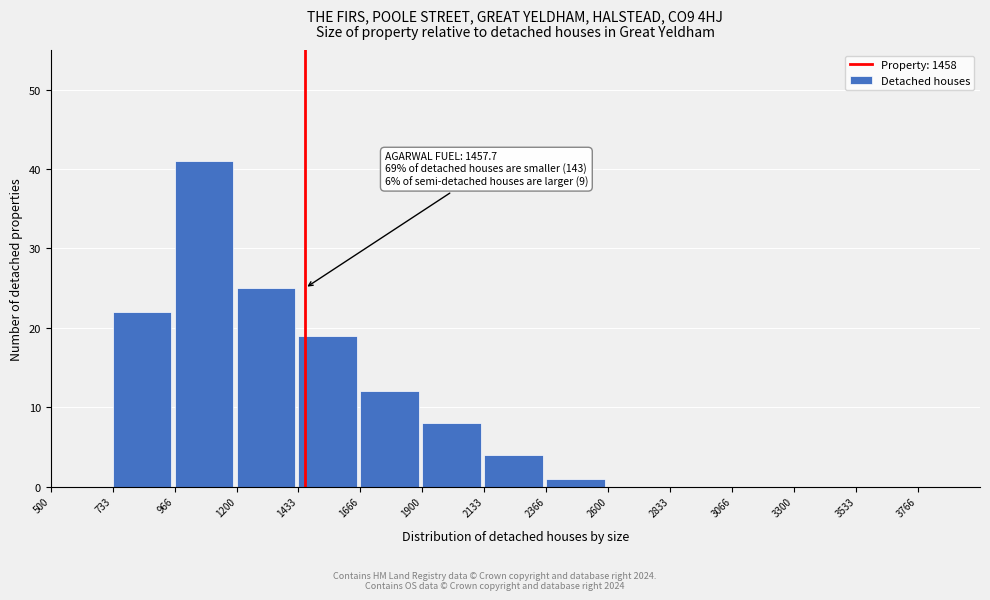

Reading left to right, transcribe all the data shown in this chart.

500=0	733=22	966=41	1200=25	1433=19	1666=12	1900=8	2133=4	2366=1	2600=0	2833=0	3066=0	3300=0	3533=0	3766=0